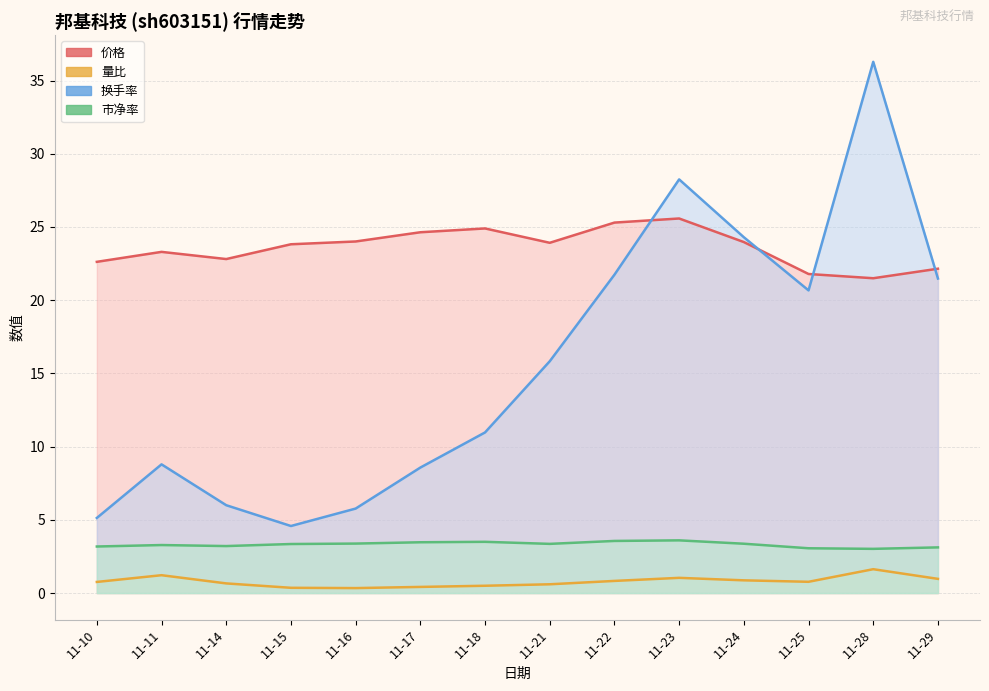

How many lines are shown in the chart?

4